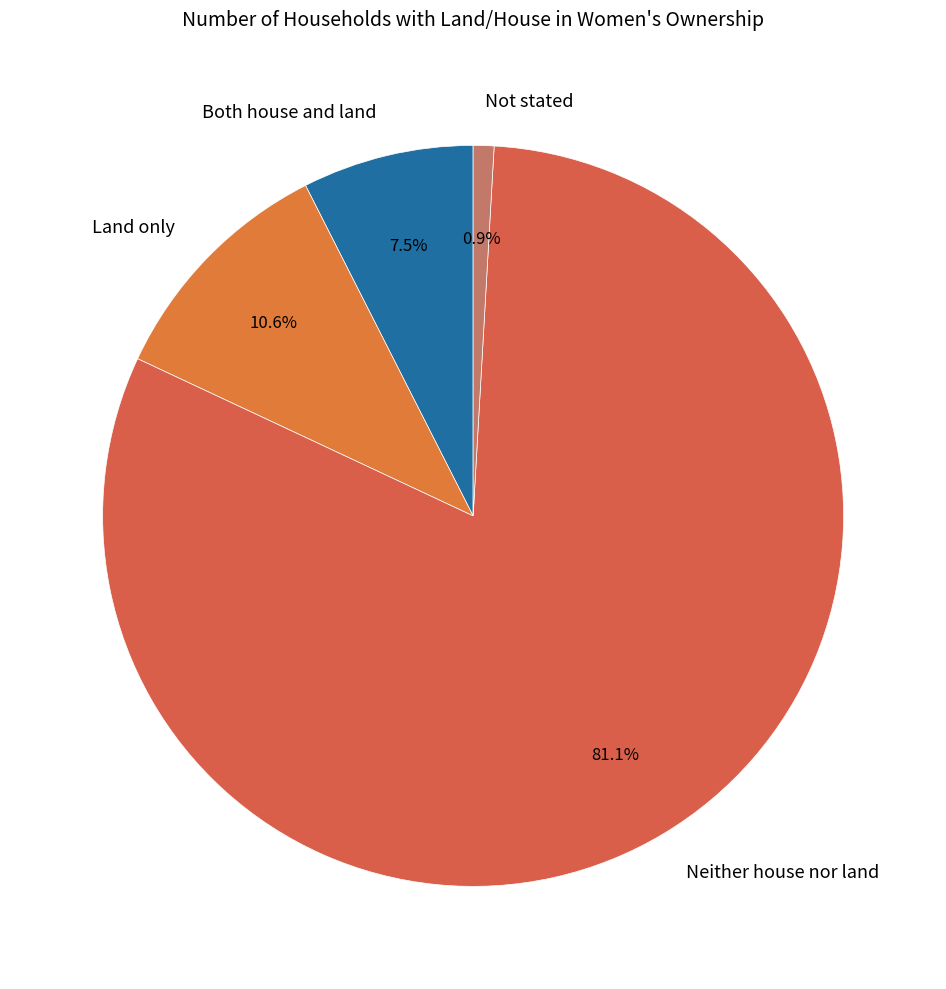

How much of the chart is everything except Both house and land?

92.5%